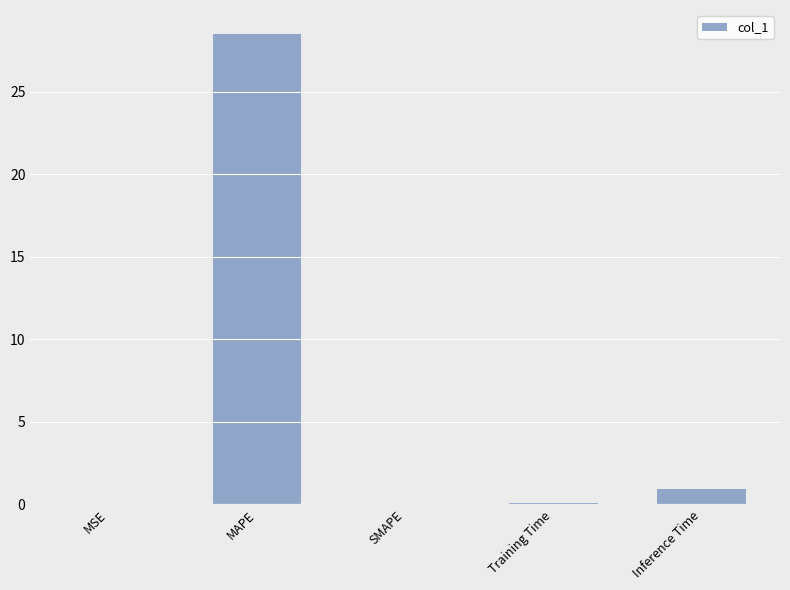

What is the average value?

5.9